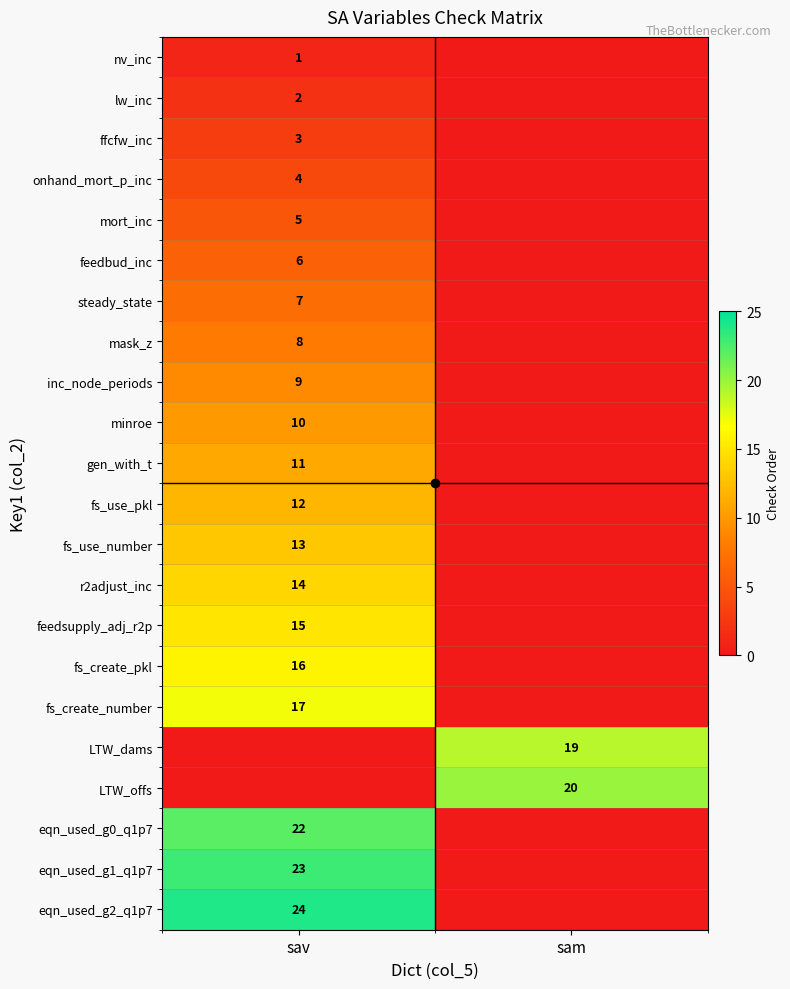

True or false: nv_inc has a value of 1 at sav.

True